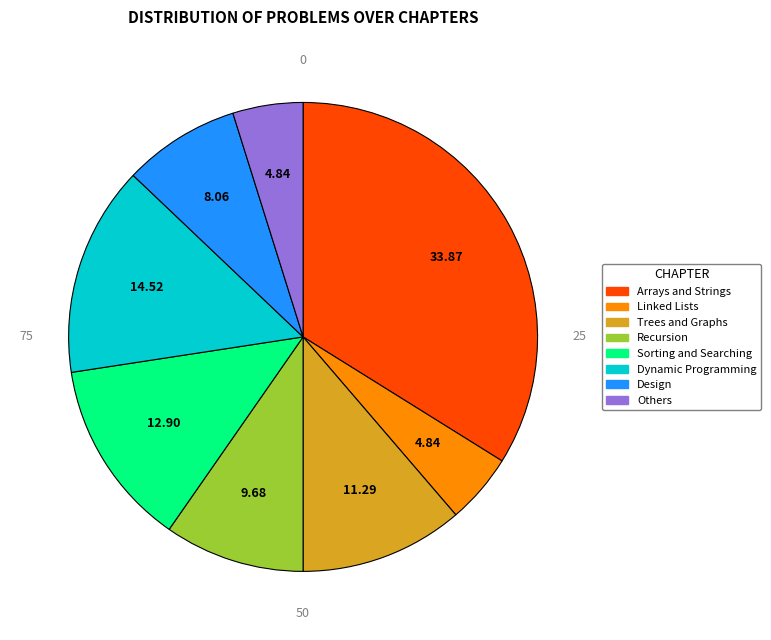

How many segments does this pie chart have?

8